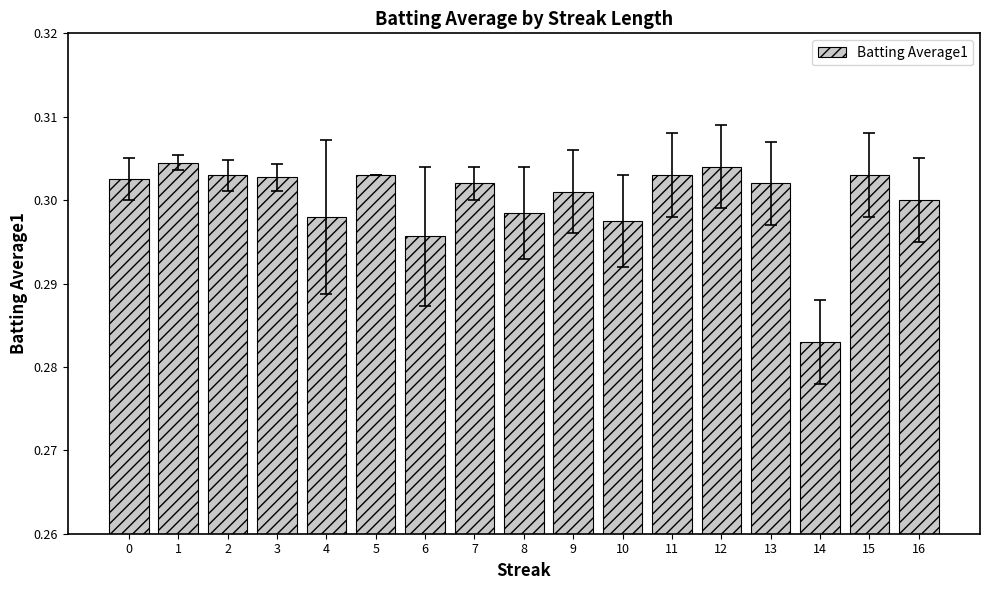

What is the sum of the values at 8 and 1?

0.6